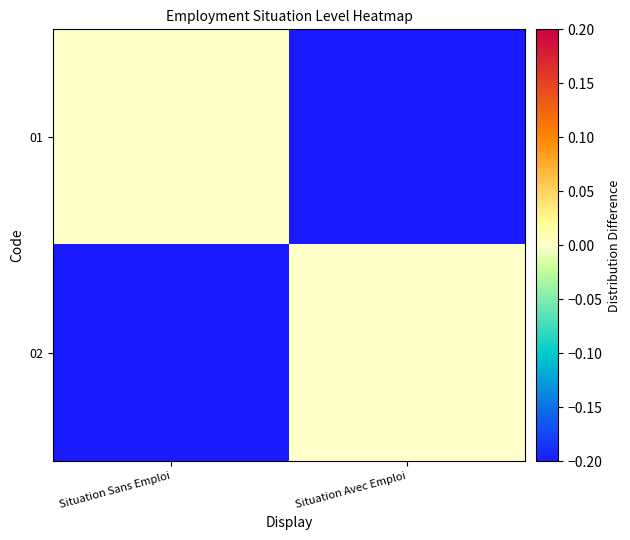

What is the total value across all series at Situation Sans Emploi?

-1